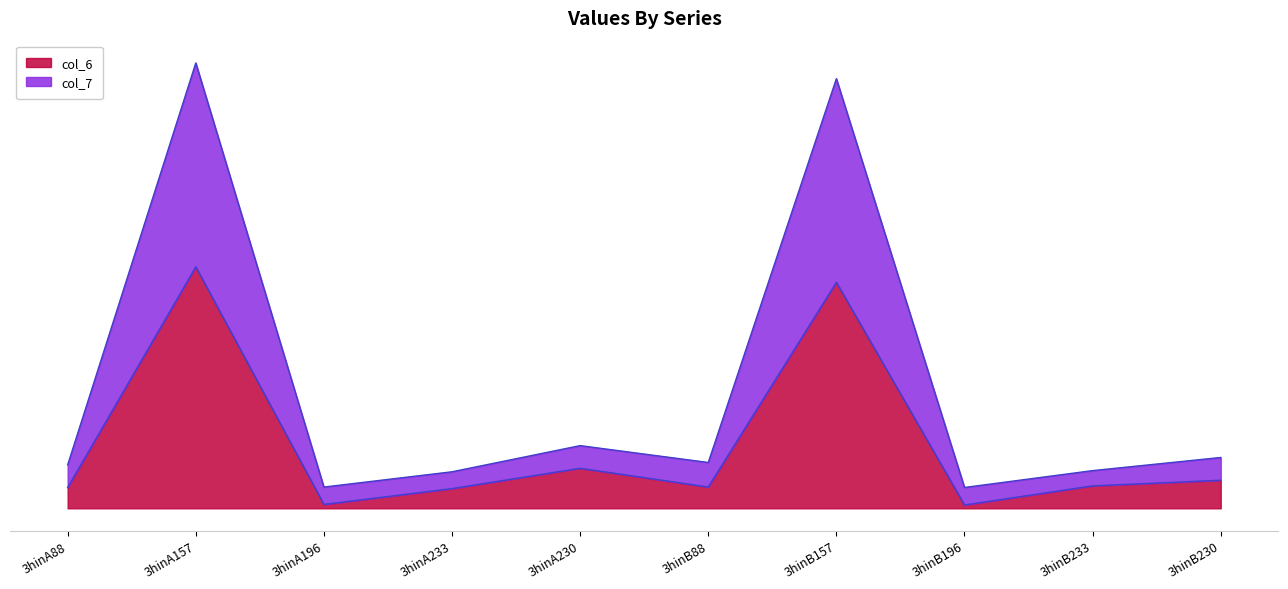

How many values in the col_7 series are below 22?

5